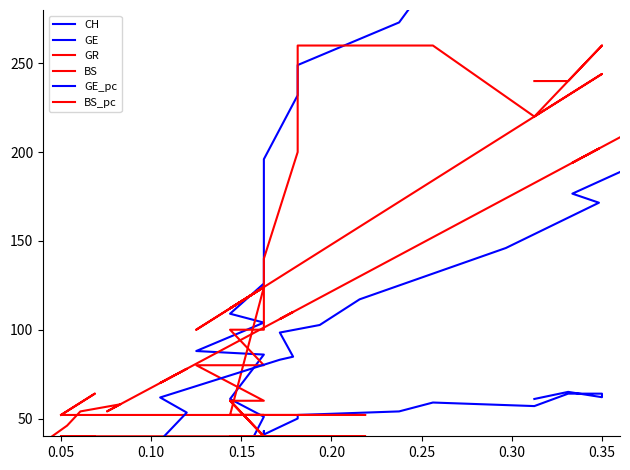

Count the number of categories in the chart.

32